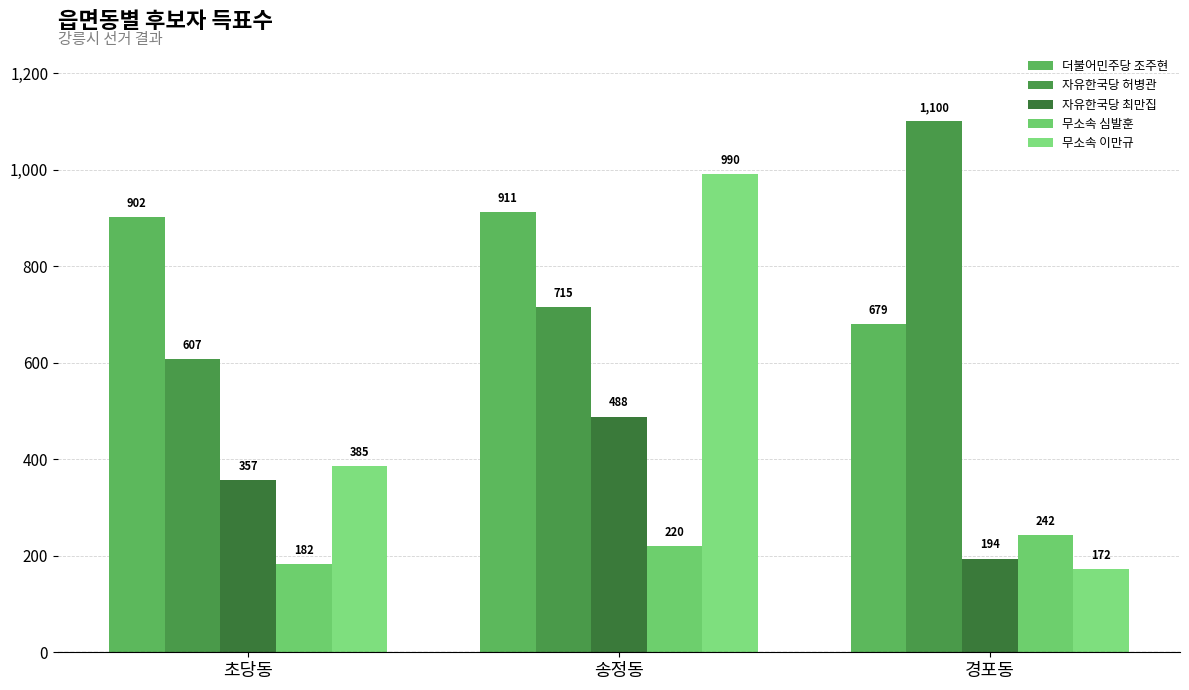

What is the average value of the 더불어민주당 조주현 series?

831